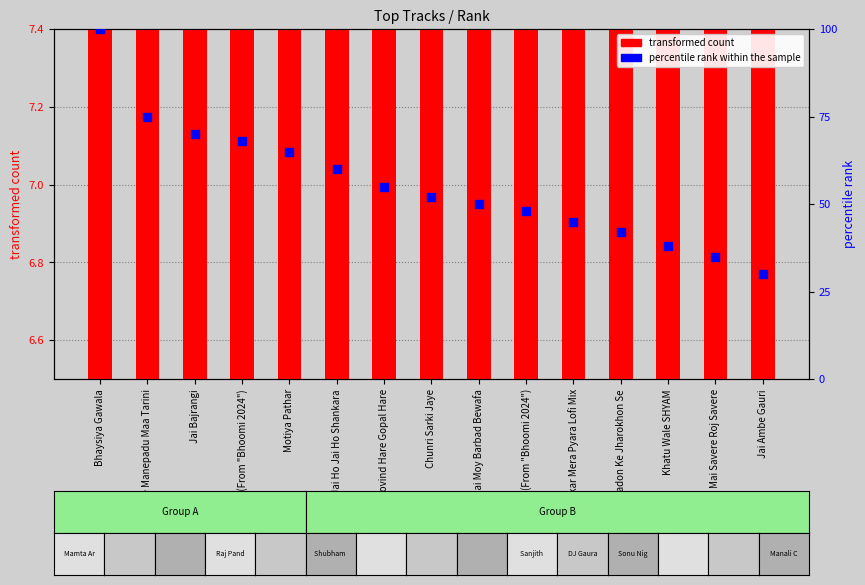

Is the value of percentile rank within the sample at Jai Ho Jai Ho Shankara greater than the value of transformed count at Shankar Mera Pyara Lofi Mix?

Yes